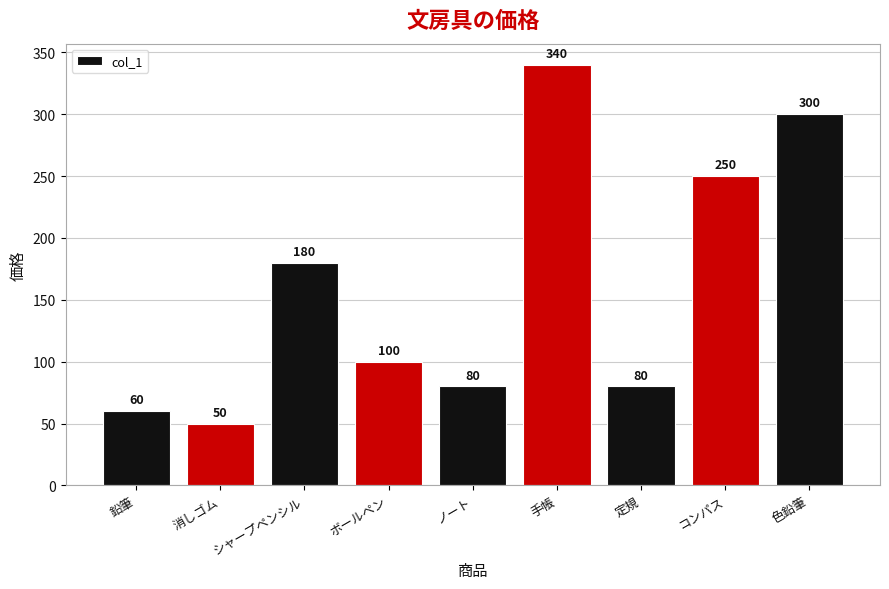

Read the value at シャープペンシル, to the nearest 5.

180